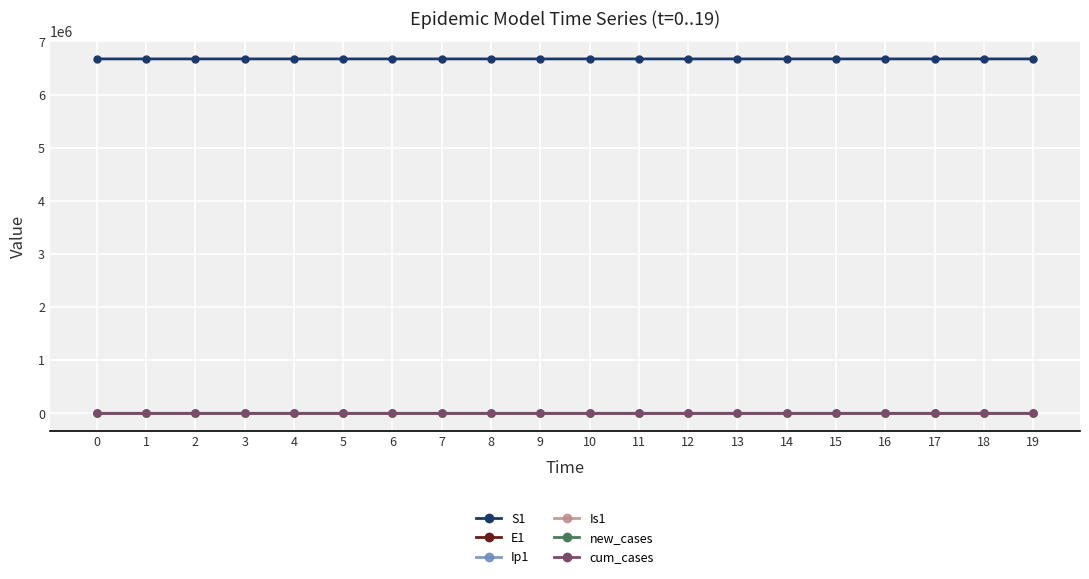

After their last crossing, which series has the higher values: Is1 or new_cases?

new_cases